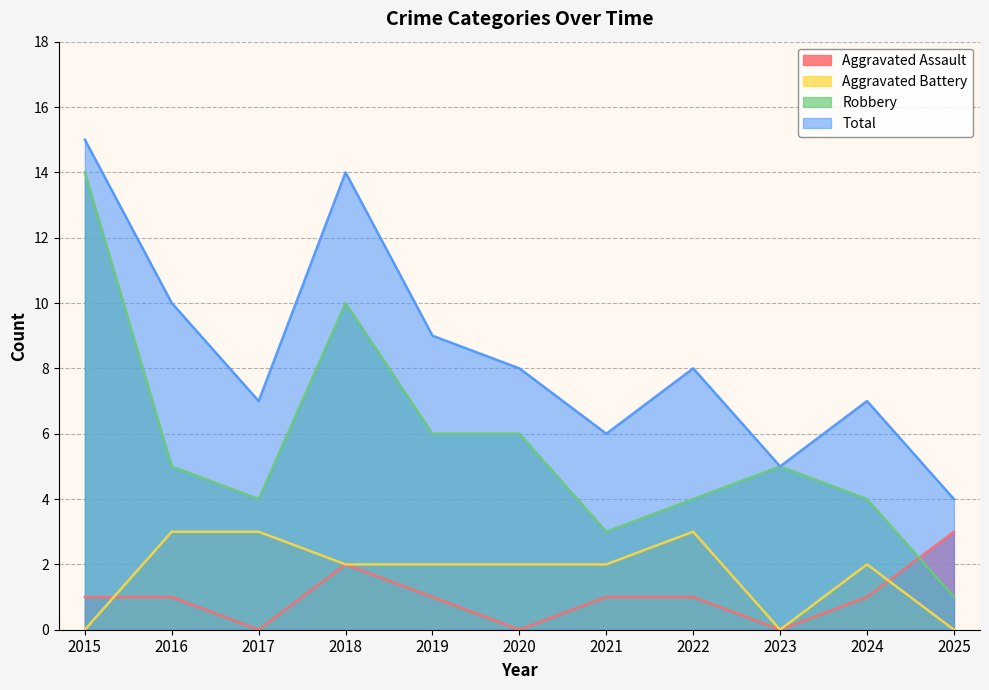

Between 2020 and 2024, which is larger?

2024